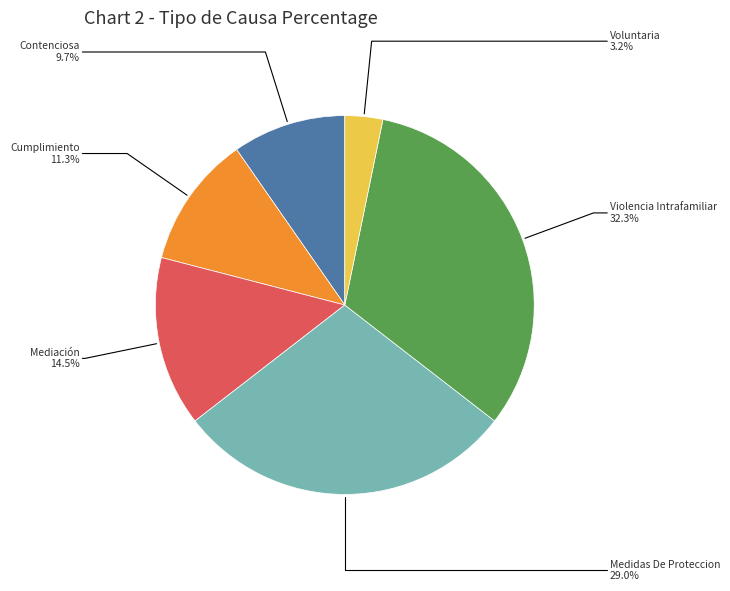

What is the total percentage of Mediación and Cumplimiento?

25.8%